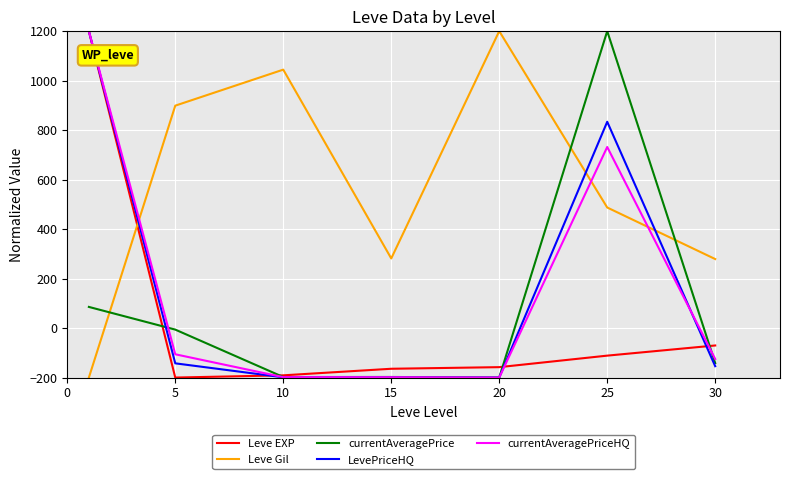

Which series has the largest total across all categories?

Leve Gil